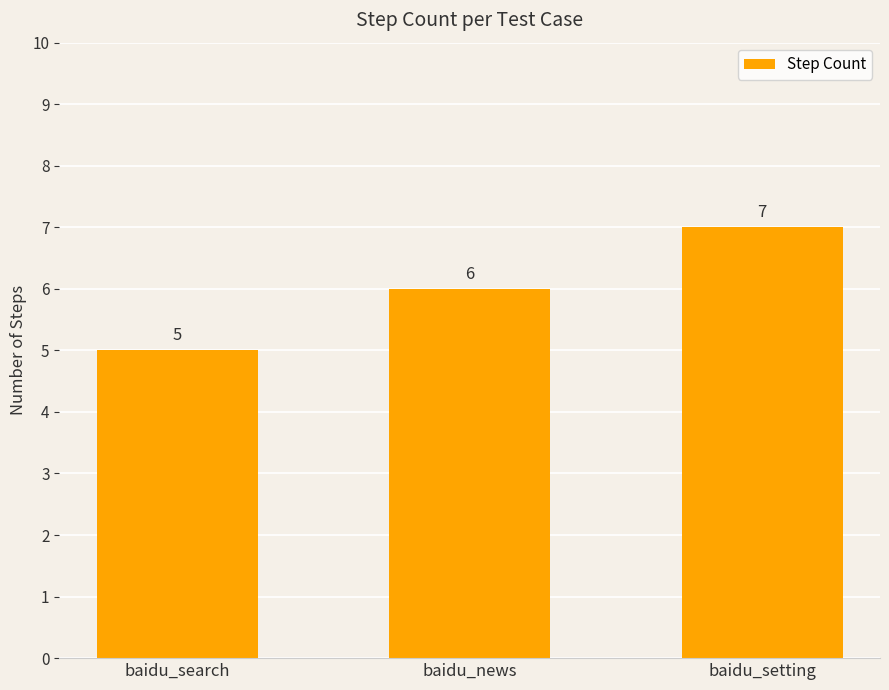

Which label corresponds to the largest value in the chart?

baidu_setting